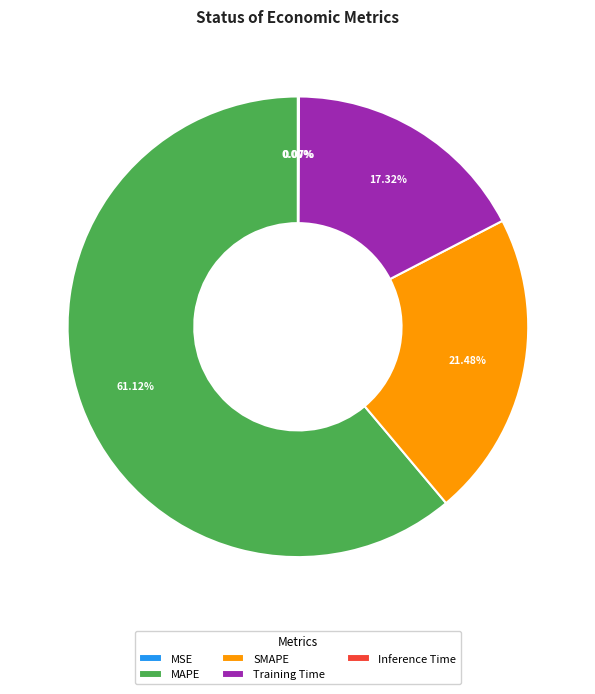

Is there a majority slice in this chart?

Yes